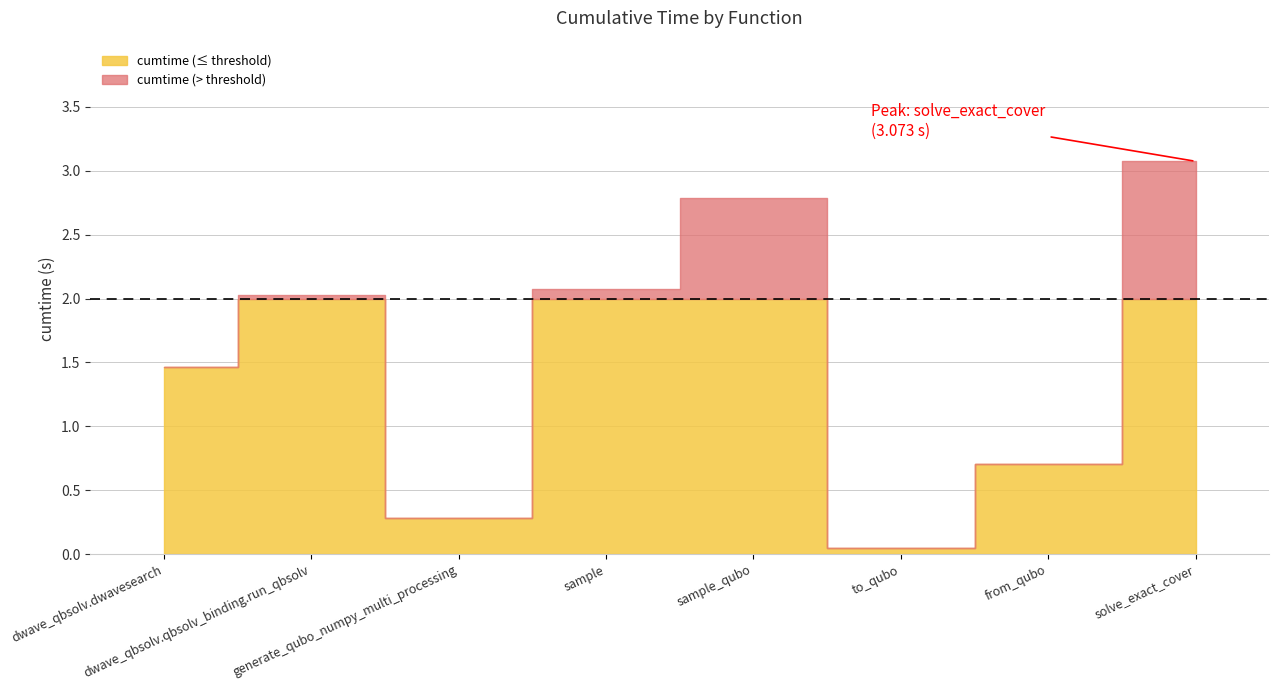

What is the sum of the values at from_qubo and solve_exact_cover?

3.8